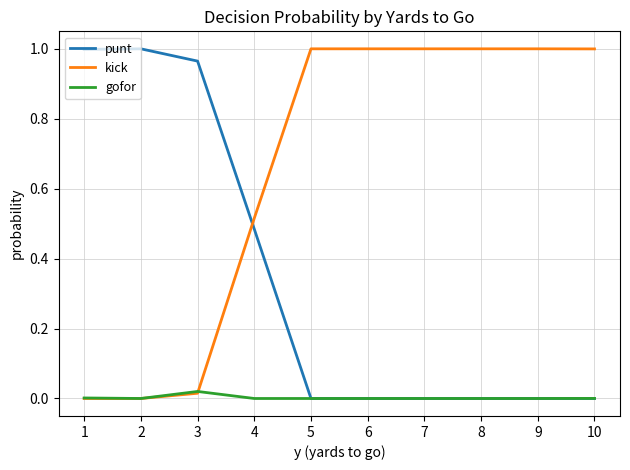

How many distinct data groups are displayed?

3